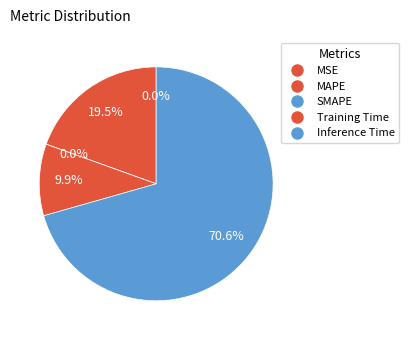

Which slice represents more than half of the pie?

Inference Time